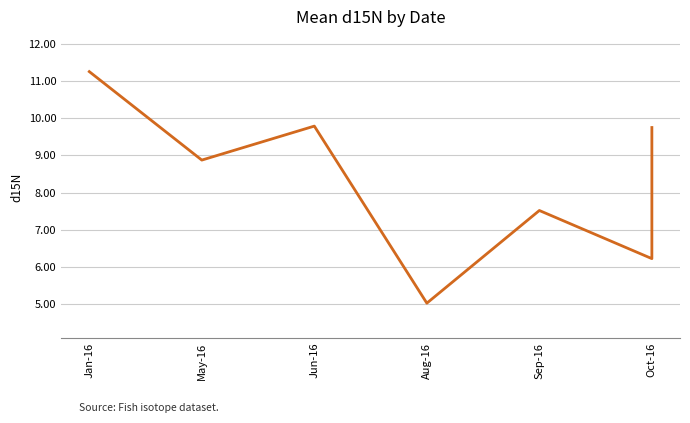

True or false: the data shows 1.5 at Aug-16.

False